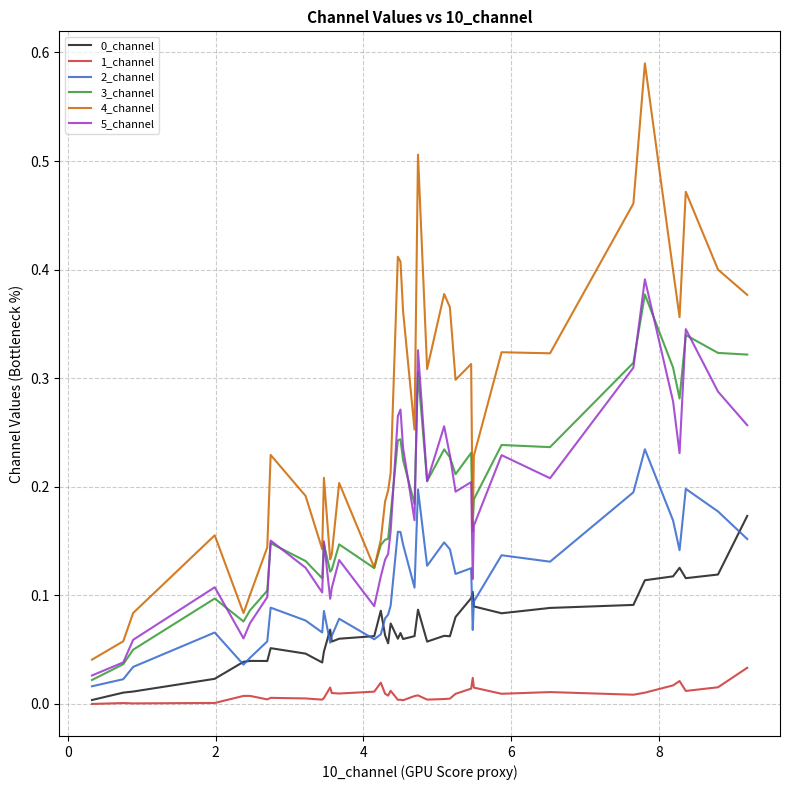

True or false: 4_channel and 0_channel intersect in this chart.

False